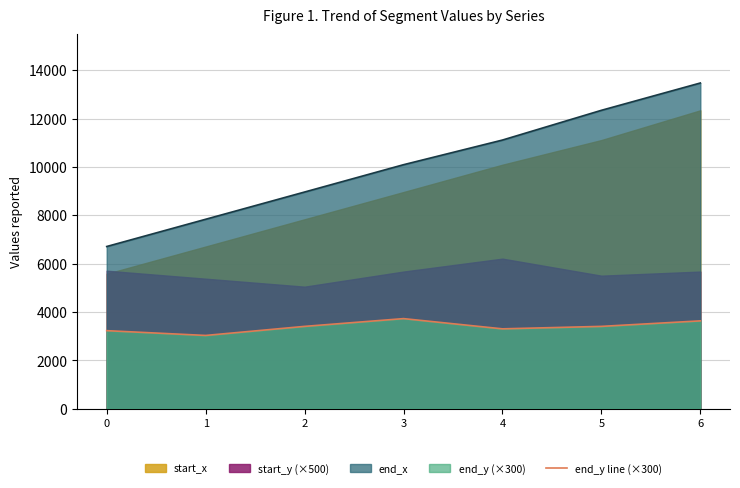

What is the value of the 6th point from the left?

3402